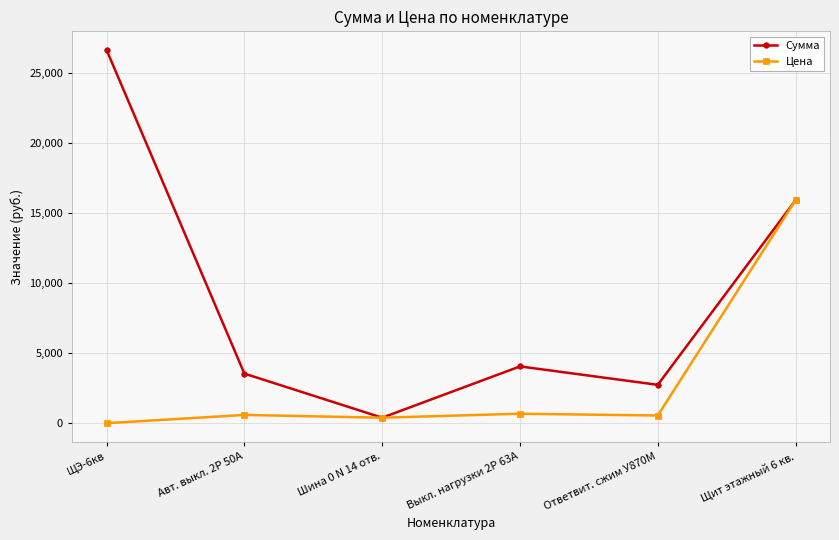

Where is the first local maximum for Сумма?

Выкл. нагрузки 2P 63А